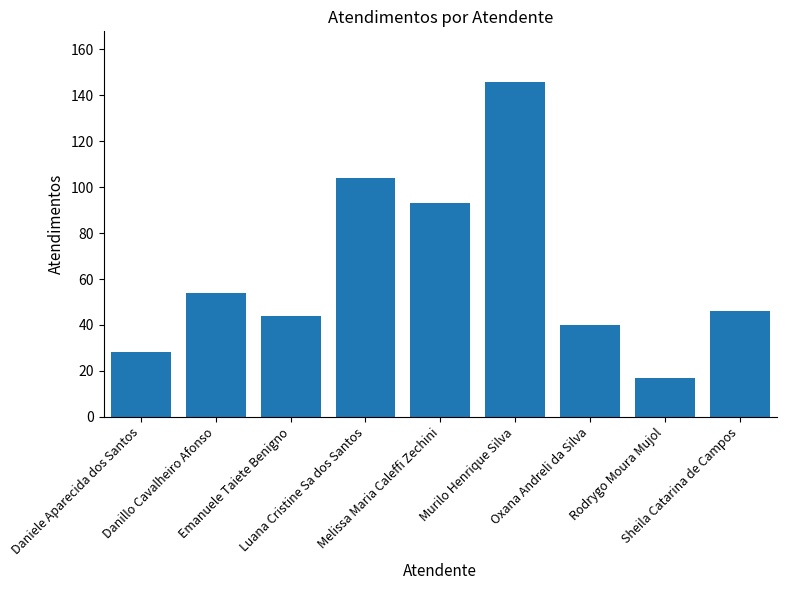

Rank the categories by value from lowest to highest.

Rodrygo Moura Mujol, Daniele Aparecida dos Santos, Oxana Andreli da Silva, Emanuele Taiete Benigno, Sheila Catarina de Campos, Danillo Cavalheiro Afonso, Melissa Maria Caleffi Zechini, Luana Cristine Sa dos Santos, Murilo Henrique Silva